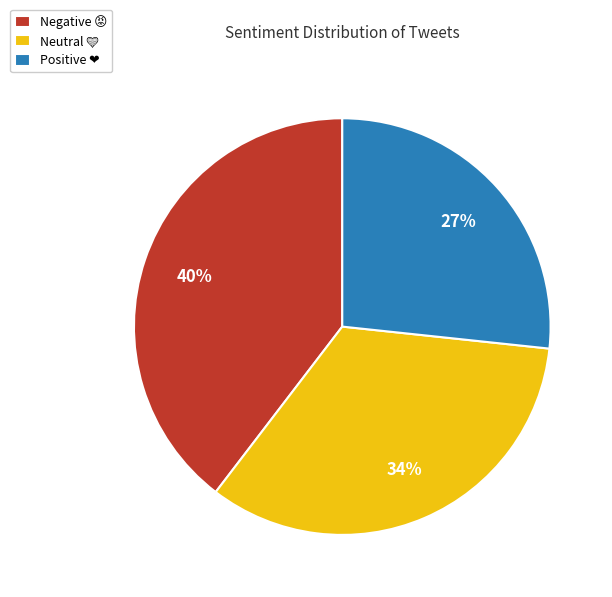

To the nearest percent, what is the difference between the largest and smallest slice percentages?

13%